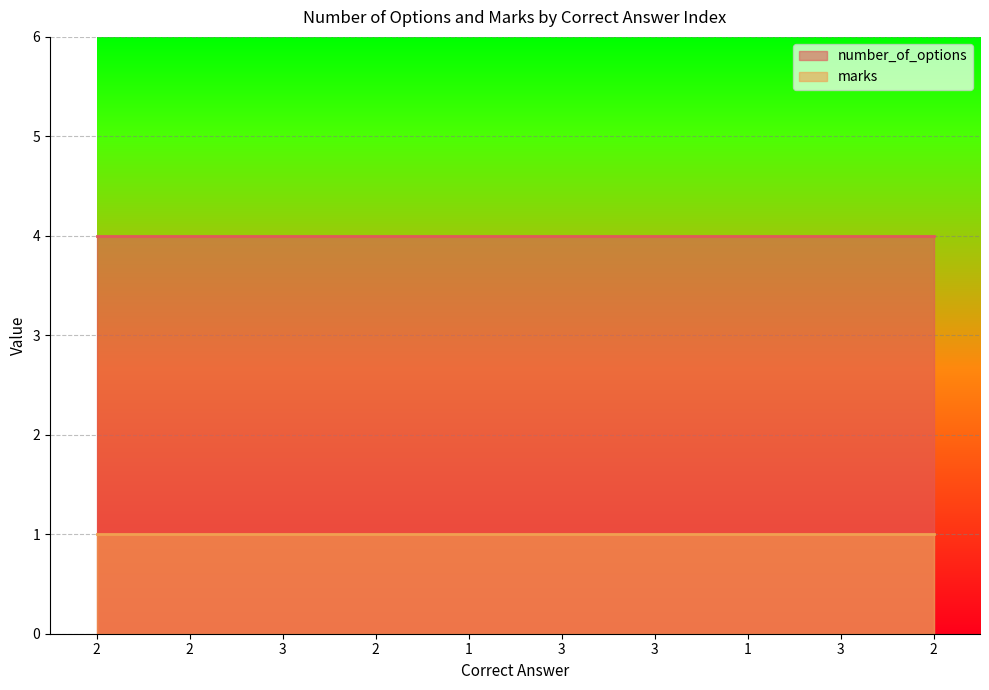

Is it true that number_of_options equals 6 at 1?

False